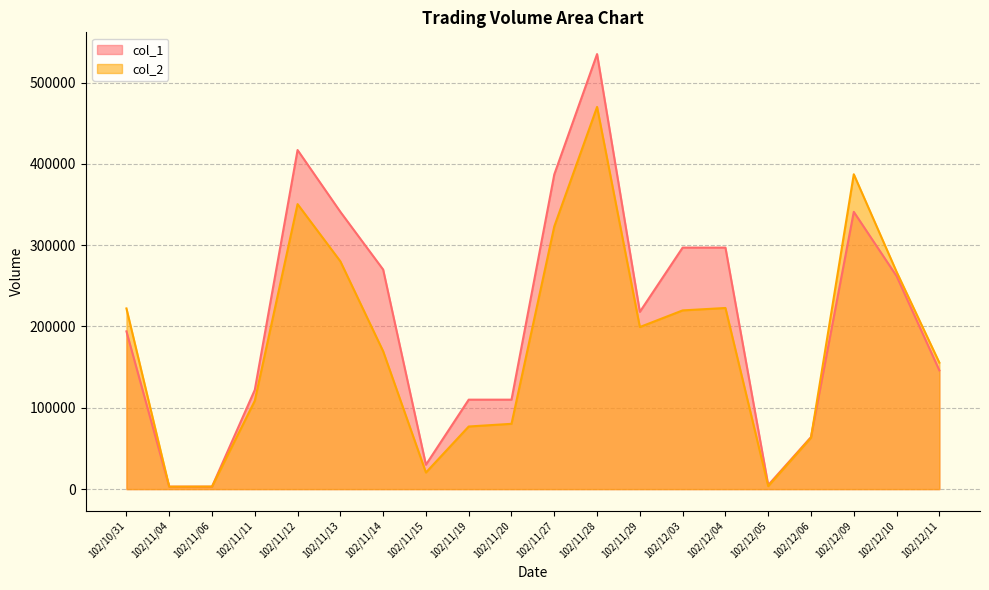

At which label is col_2 closest to 236490?

102/12/04